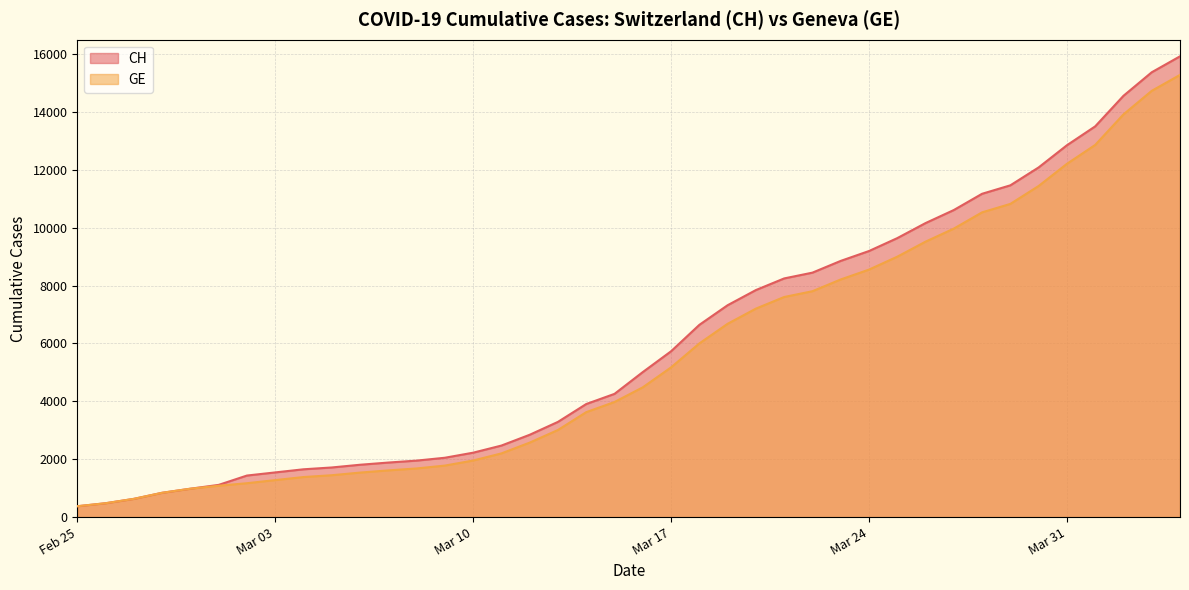

What is the sum of all GE values?

225656